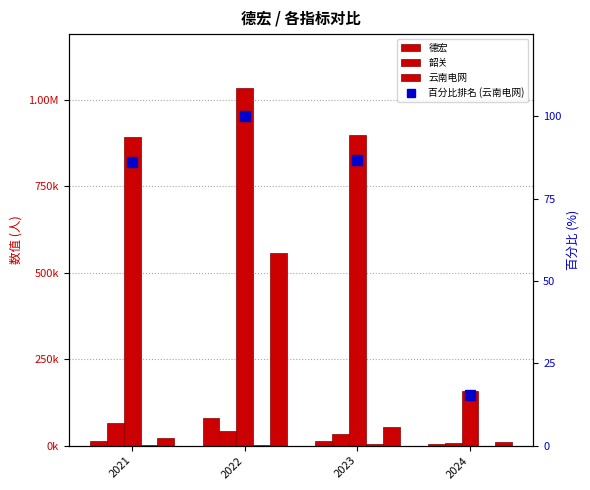

How many values in the 百分比排名 (云南电网) series are below 86?

1